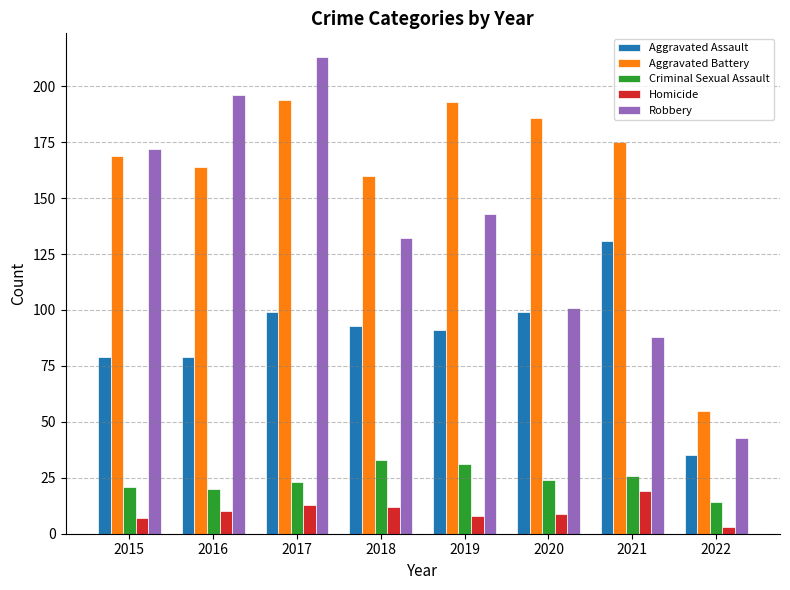

What is the greatest value displayed?

213